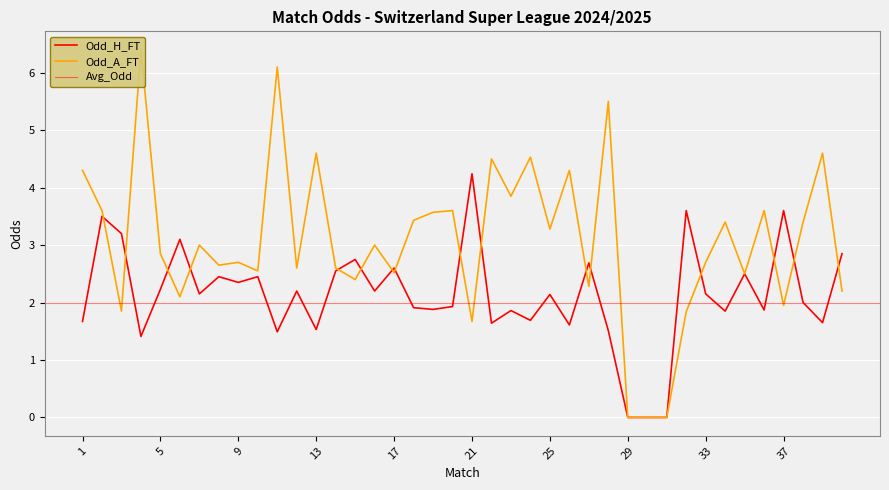

Reading right to left, list all the values displayed in this chart.

Odd_H_FT: 2.9	1.6	2.0	3.6	1.9	2.5	1.9	2.1	3.6	0.0	0.0	0.0	1.5	2.7	1.6	2.1	1.7	1.9	1.6	4.2	1.9	1.9	1.9	2.6	2.2	2.8	2.5	1.5	2.2	1.5	2.5	2.4	2.5	2.1	3.1	2.2	1.4	3.2	3.5	1.7
Odd_A_FT: 2.2	4.6	3.4	1.9	3.6	2.5	3.4	2.7	1.8	0.0	0.0	0.0	5.5	2.3	4.3	3.3	4.5	3.9	4.5	1.7	3.6	3.6	3.4	2.5	3.0	2.4	2.6	4.6	2.6	6.1	2.5	2.7	2.6	3.0	2.1	2.9	6.4	1.9	3.6	4.3